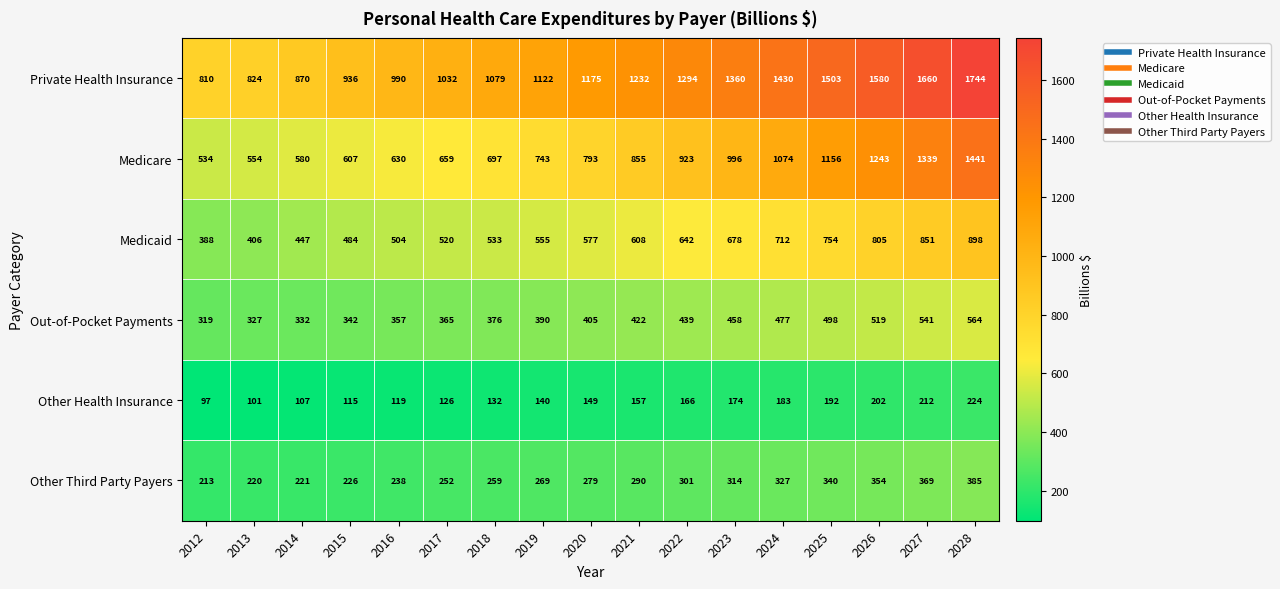

What is the difference between the highest and lowest values at 2017?

906